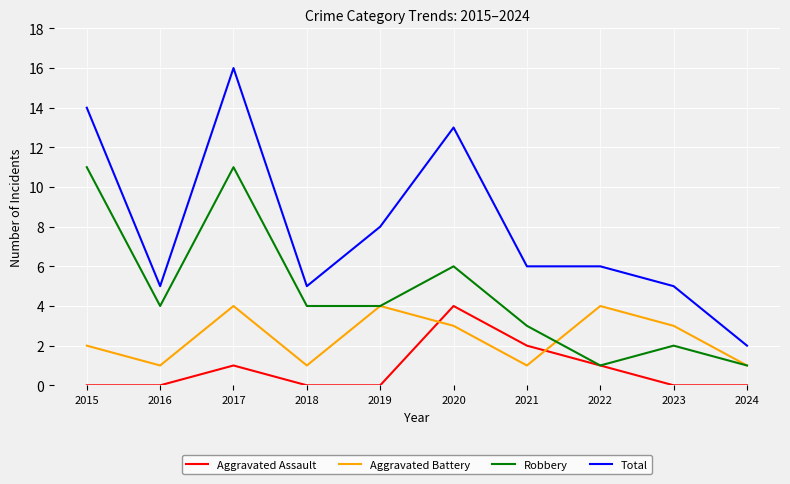

Which category has the highest value across all series?

2017